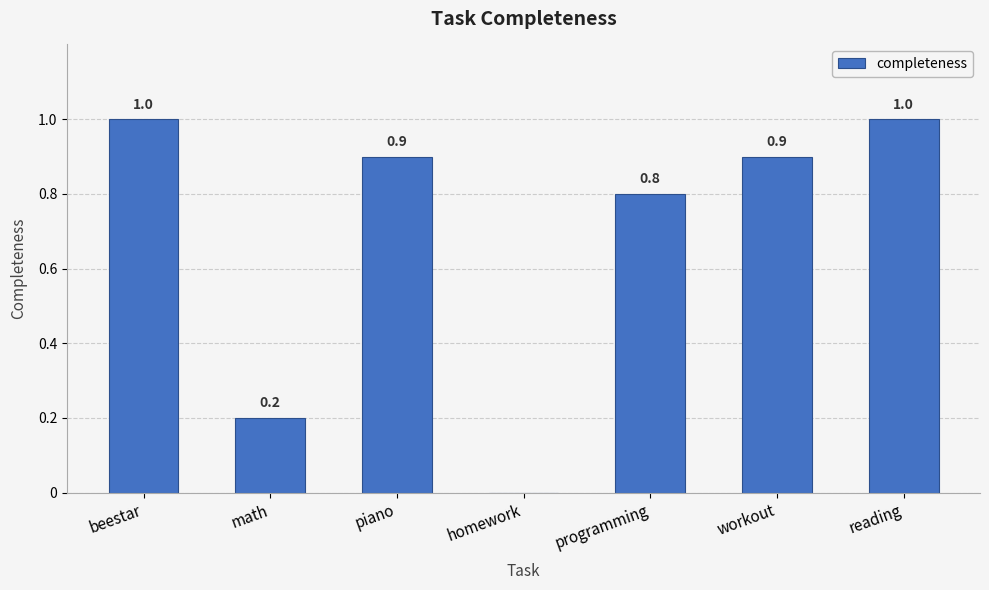

What is the sum of the values at math and programming?

1.0